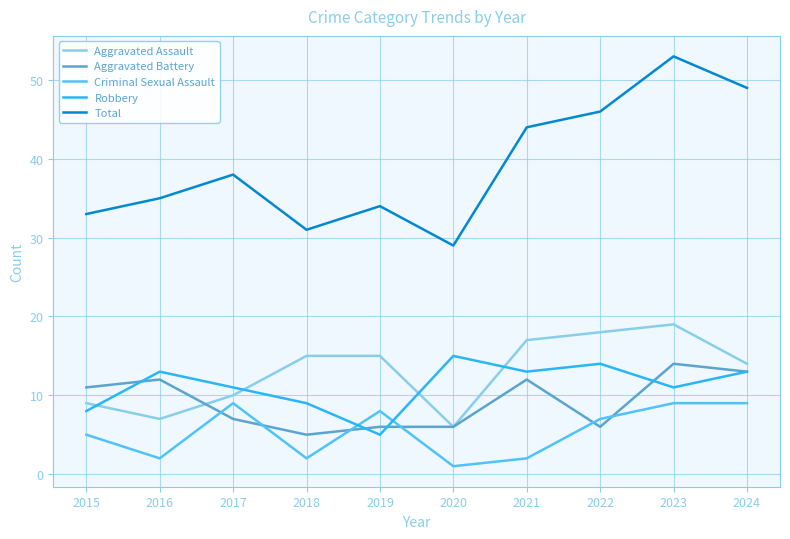

The value of Aggravated Assault at 2024 is 20. True or false?

False